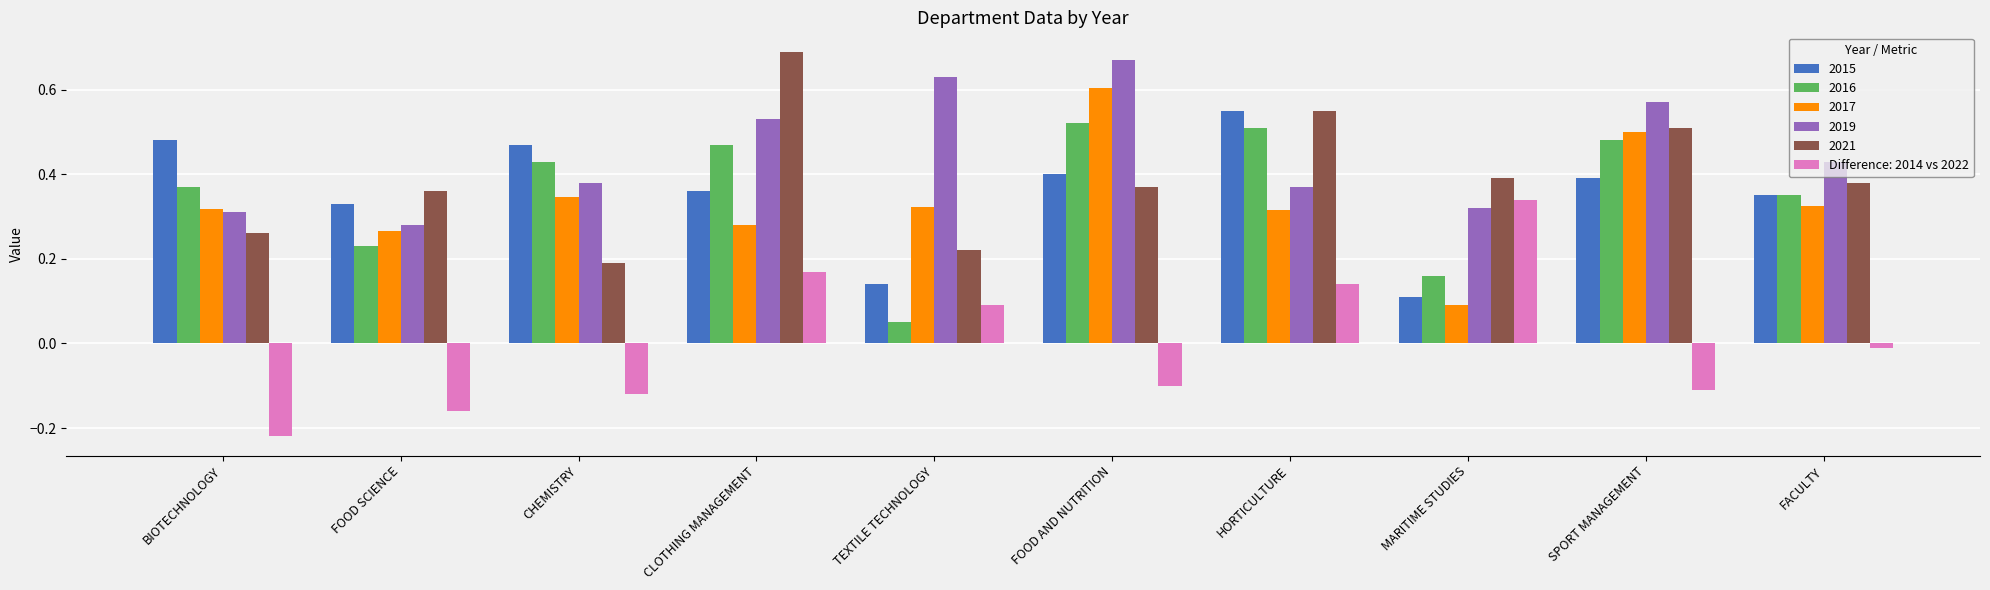

How many data points in Difference: 2014 vs 2022 are above 0?

4